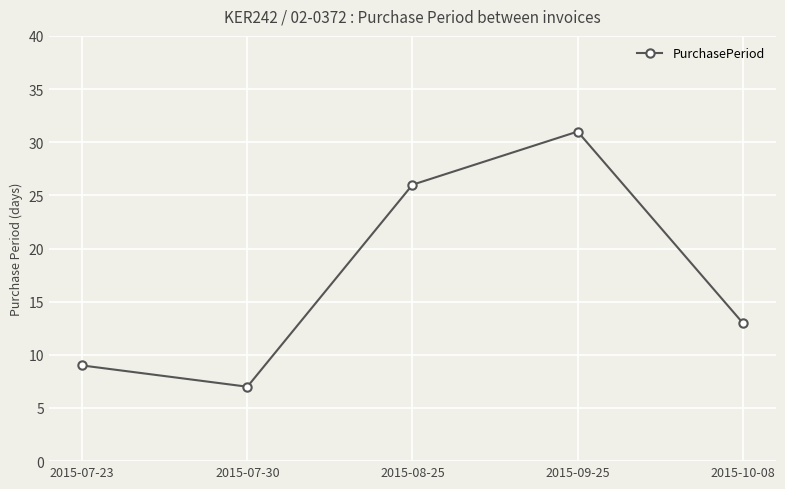

Reading left to right, list all the values displayed in this chart.

2015-07-23=9	2015-07-30=7	2015-08-25=26	2015-09-25=31	2015-10-08=13